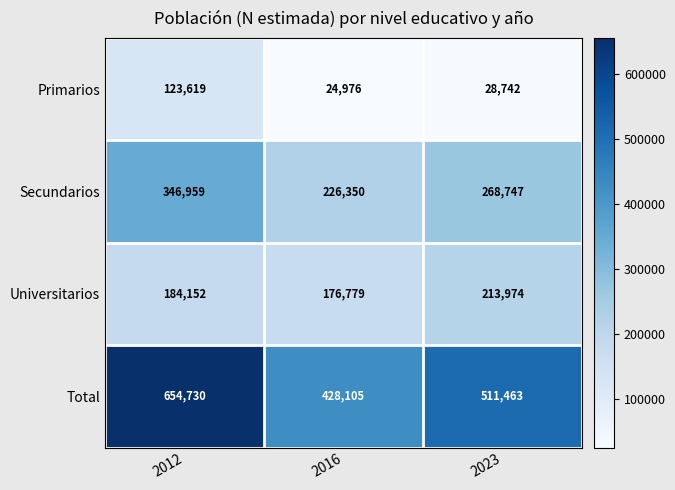

Reading right to left, what are all the values shown in this chart?

Primarios: 2023=28742	2016=24976	2012=123619
Secundarios: 2023=268747	2016=226350	2012=346959
Universitarios: 2023=213974	2016=176779	2012=184152
Total: 2023=511463	2016=428105	2012=654730